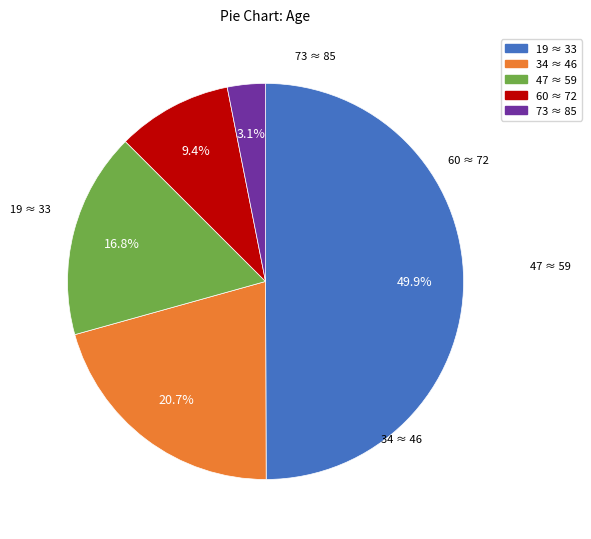

Is 47 ≈ 59 the majority of the pie?

No